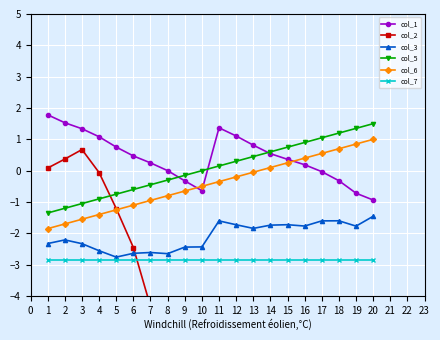

What are all the series names shown in the legend?

col_1, col_2, col_3, col_5, col_6, col_7